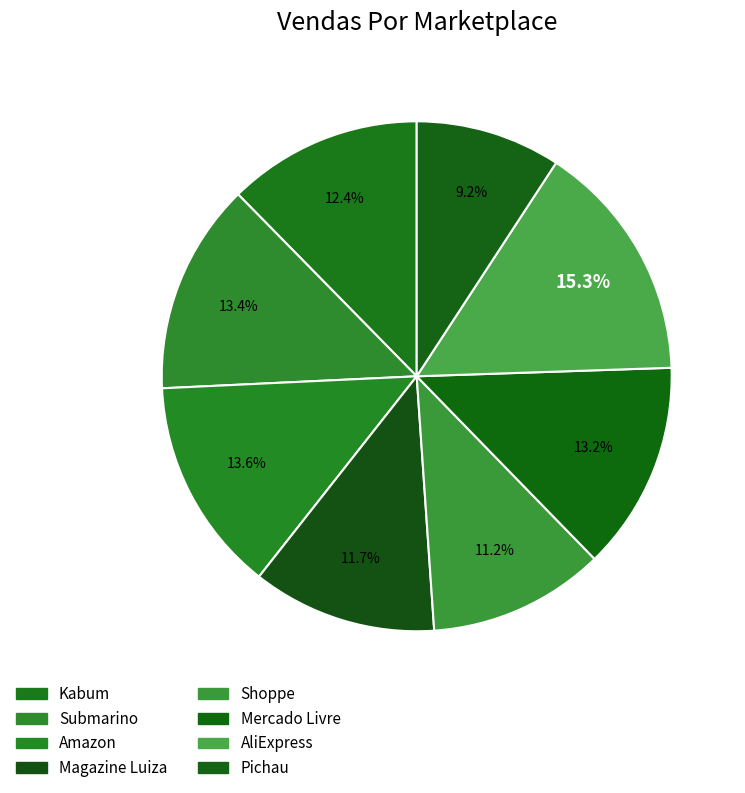

Is it true that Magazine Luiza is 12% of the pie?

True